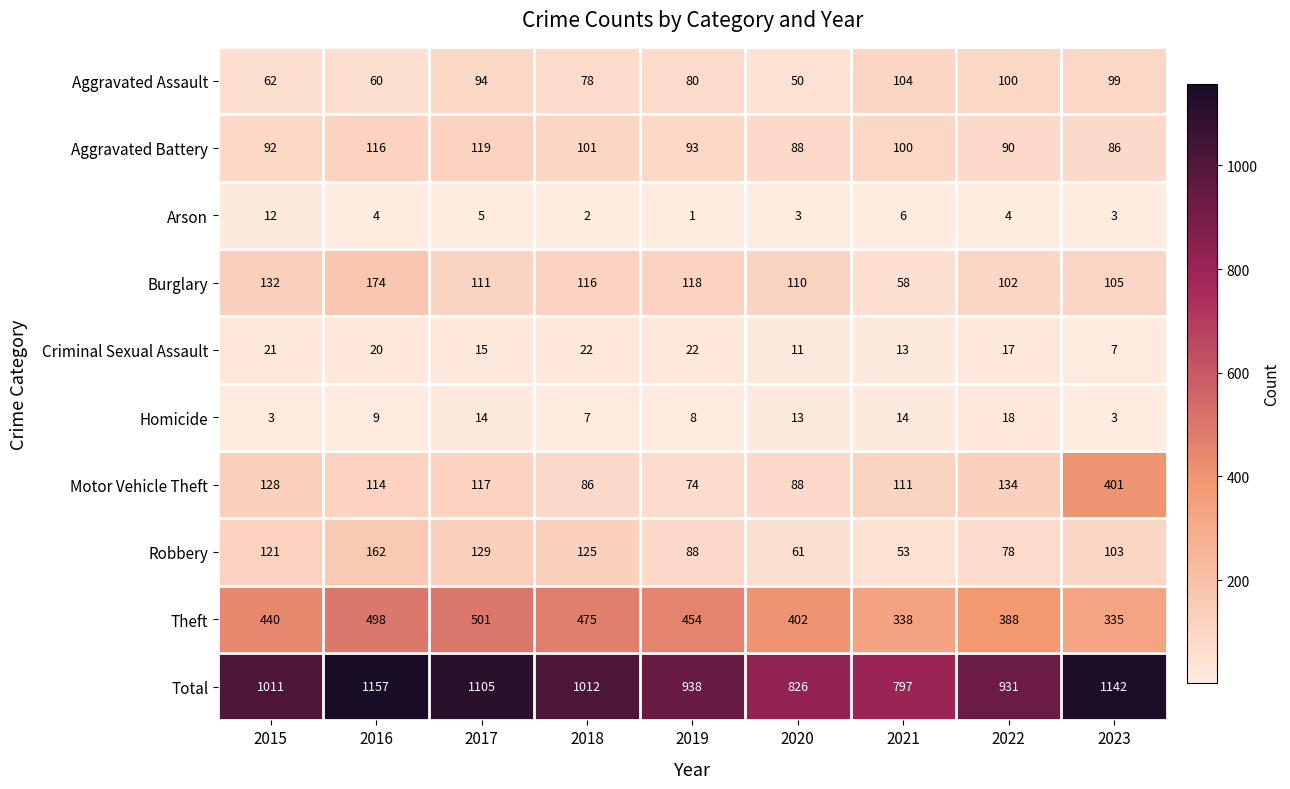

Rank the categories by Total value from highest to lowest.

2016, 2023, 2017, 2018, 2015, 2019, 2022, 2020, 2021